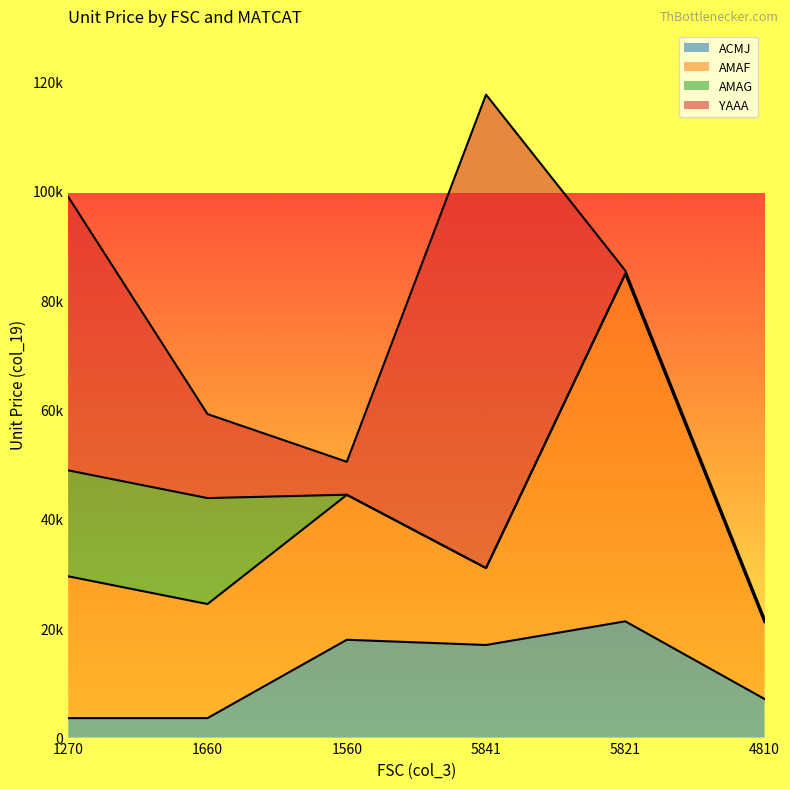

How many data points in AMAG are above 32?

3